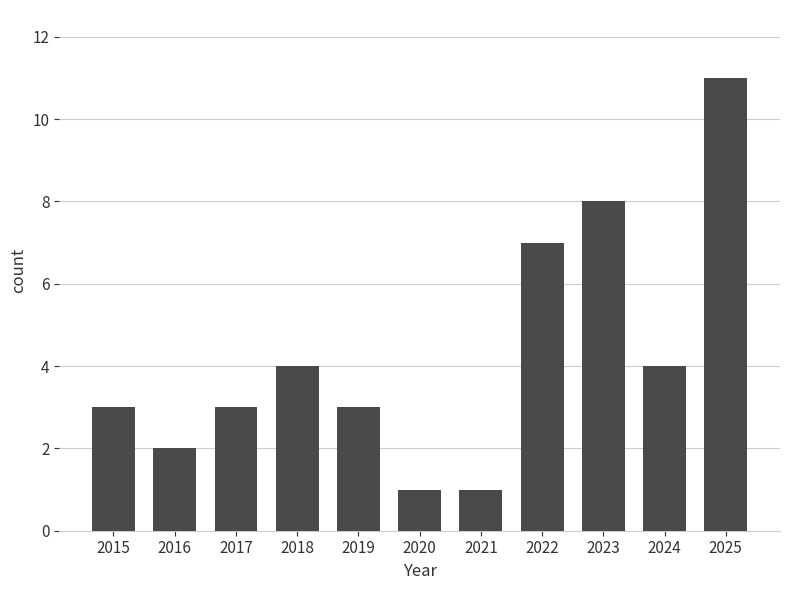

What is the greatest value displayed?

11